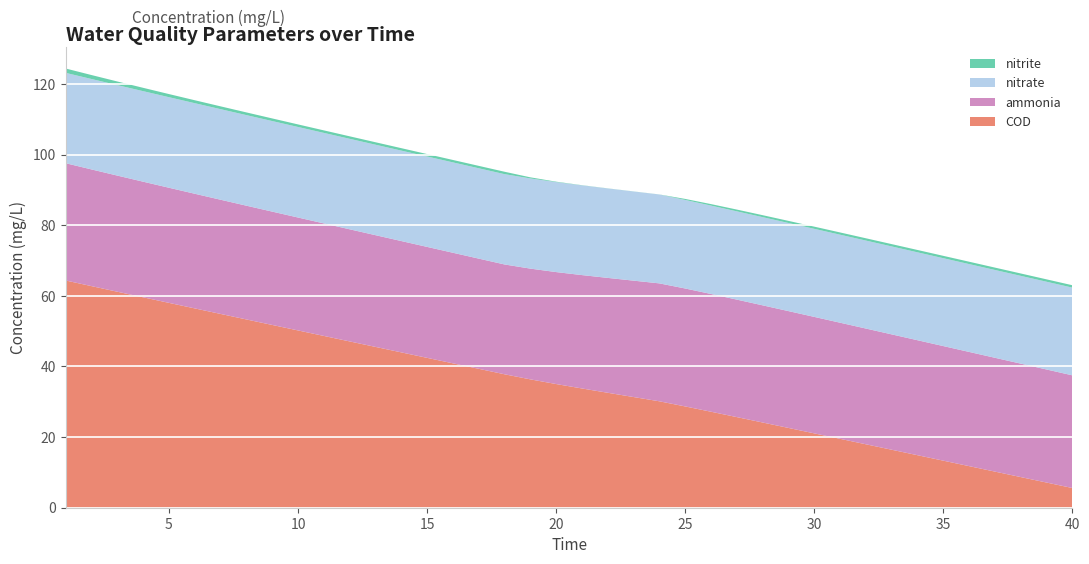

Reading left to right, list all the values displayed in this chart.

ammonia: 33.2	33.0	32.9	32.7	32.6	32.5	32.3	32.2	32.1	32.0	31.9	31.8	31.6	31.5	31.4	31.3	31.2	31.1	31.4	31.7	32.1	32.5	33.0	33.4	33.4	33.3	33.3	33.2	33.1	33.0	32.9	32.8	32.7	32.6	32.5	32.3	32.2	32.1	32.0	31.9
nitrite: 1.2	1.1	1.0	0.9	0.9	0.8	0.8	0.8	0.7	0.7	0.7	0.7	0.7	0.7	0.7	0.7	0.7	0.7	0.3	0.1	0.0	0.0	0.0	0.0	0.3	0.4	0.5	0.6	0.6	0.6	0.6	0.6	0.7	0.7	0.7	0.7	0.7	0.7	0.7	0.7
nitrate: 25.6	25.6	25.6	25.6	25.6	25.7	25.7	25.7	25.6	25.6	25.6	25.6	25.6	25.6	25.6	25.6	25.6	25.6	25.5	25.5	25.4	25.3	25.3	25.2	25.1	25.0	25.0	25.0	25.0	24.9	24.9	24.9	24.9	24.9	24.9	24.9	24.9	24.9	24.9	24.8
COD: 64.3	62.8	61.2	59.6	58.0	56.4	54.9	53.3	51.8	50.2	48.7	47.1	45.5	44.0	42.4	40.9	39.3	37.8	36.4	35.0	33.8	32.6	31.3	30.1	28.7	27.2	25.7	24.1	22.6	21.1	19.5	18.0	16.4	14.9	13.3	11.8	10.2	8.7	7.1	5.6